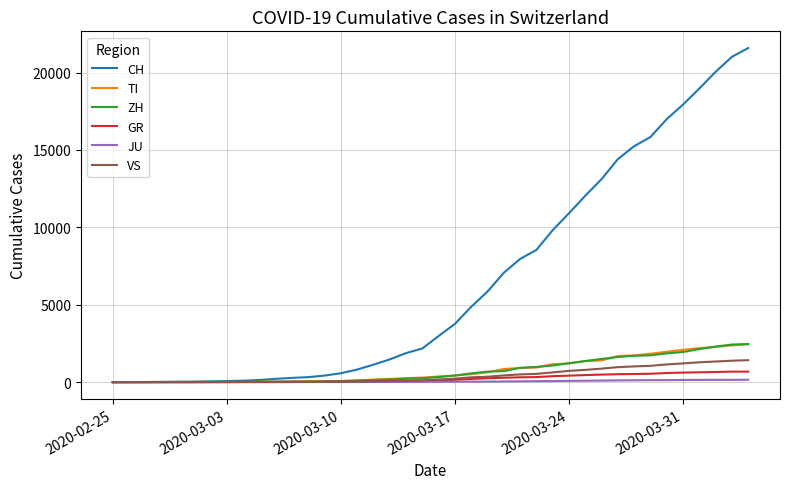

What is the greatest value displayed?

21583